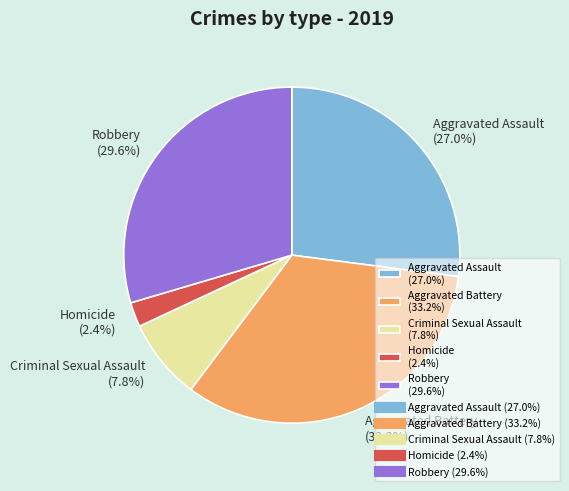

Does Criminal Sexual Assault account for over 50% of the chart?

No